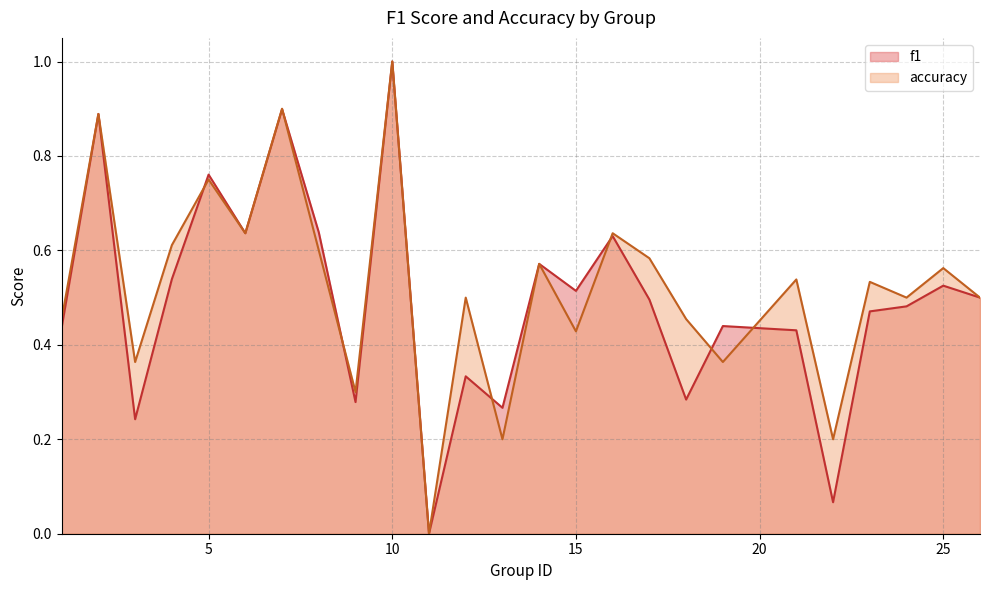

Reading left to right, extract all data points from this chart.

f1: 0.4	0.9	0.2	0.5	0.8	0.6	0.9	0.6	0.3	1.0	0.0	0.3	0.3	0.6	0.5	0.6	0.5	0.3	0.4	0.4	0.1	0.5	0.5	0.5	0.5
accuracy: 0.5	0.9	0.4	0.6	0.8	0.6	0.9	0.6	0.3	1.0	0.0	0.5	0.2	0.6	0.4	0.6	0.6	0.5	0.4	0.5	0.2	0.5	0.5	0.6	0.5